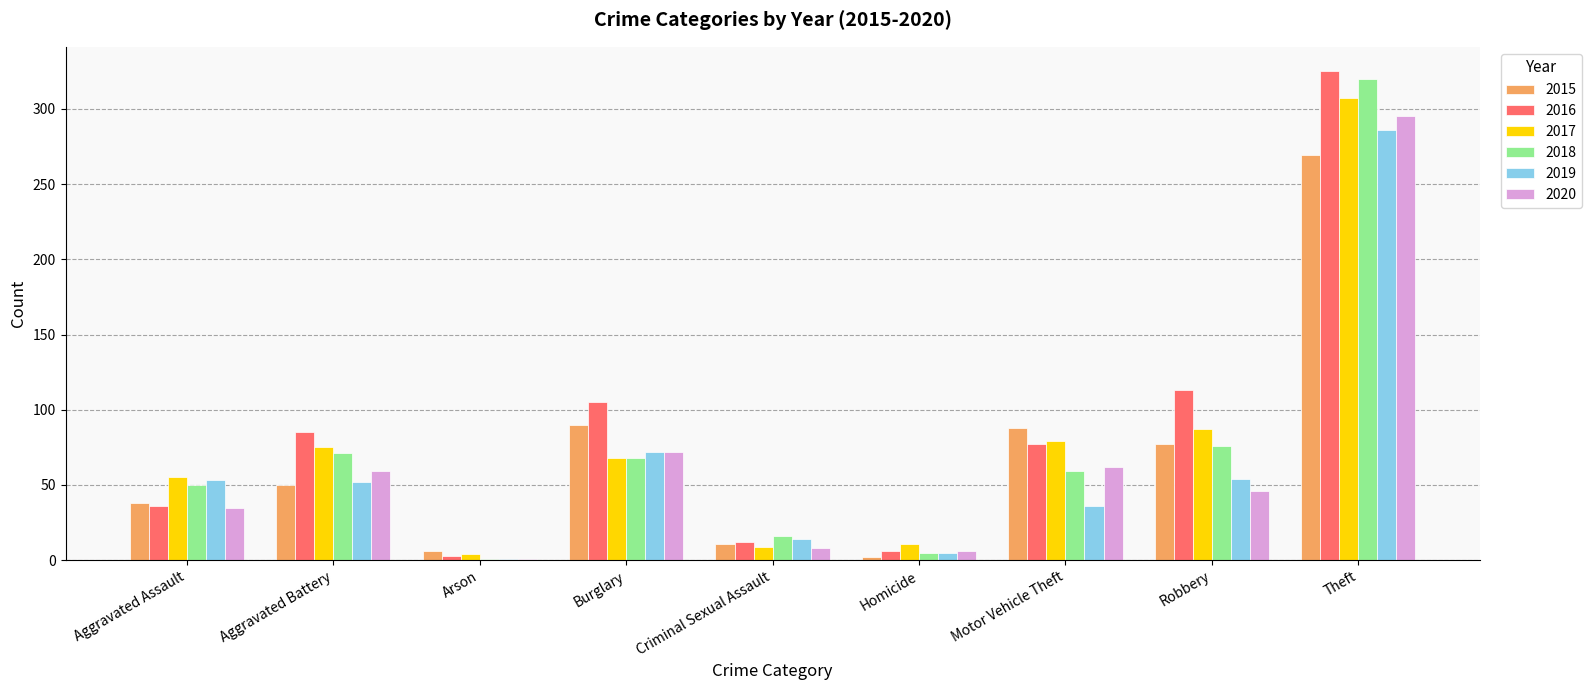

What is the sum of all 2017 values?

695